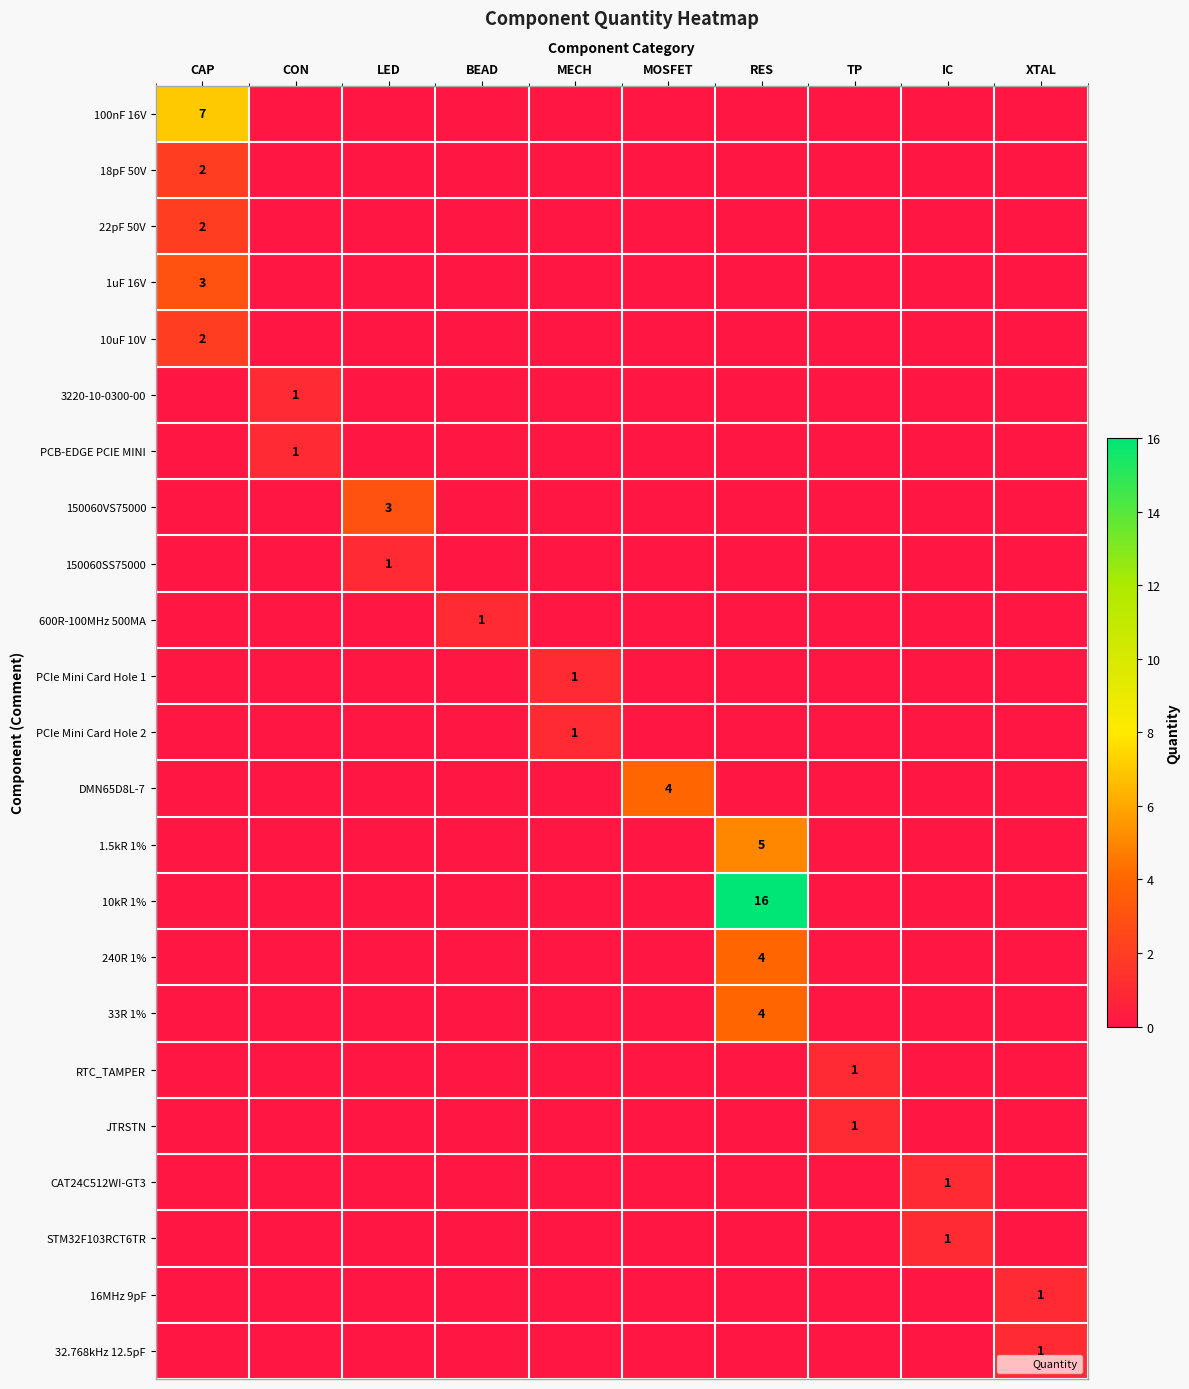

True or false: 1.5kR 1% has a value of -2 at LED.

False